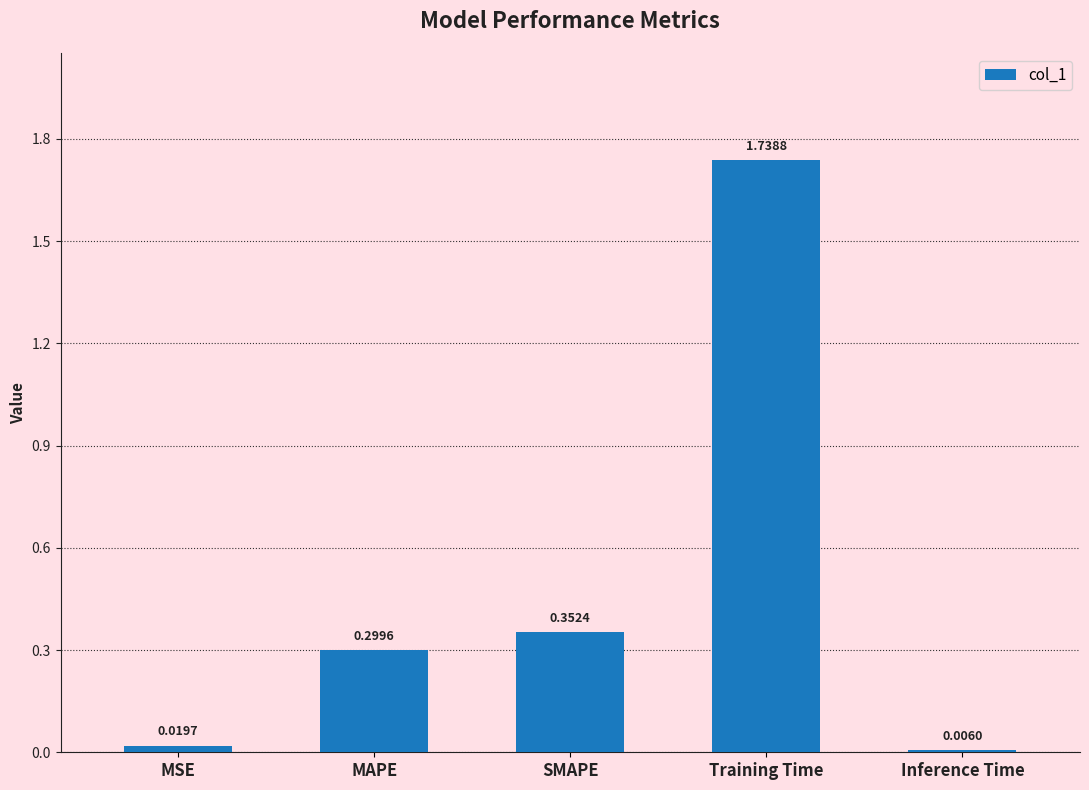

Between MSE and Inference Time, which is larger?

MSE